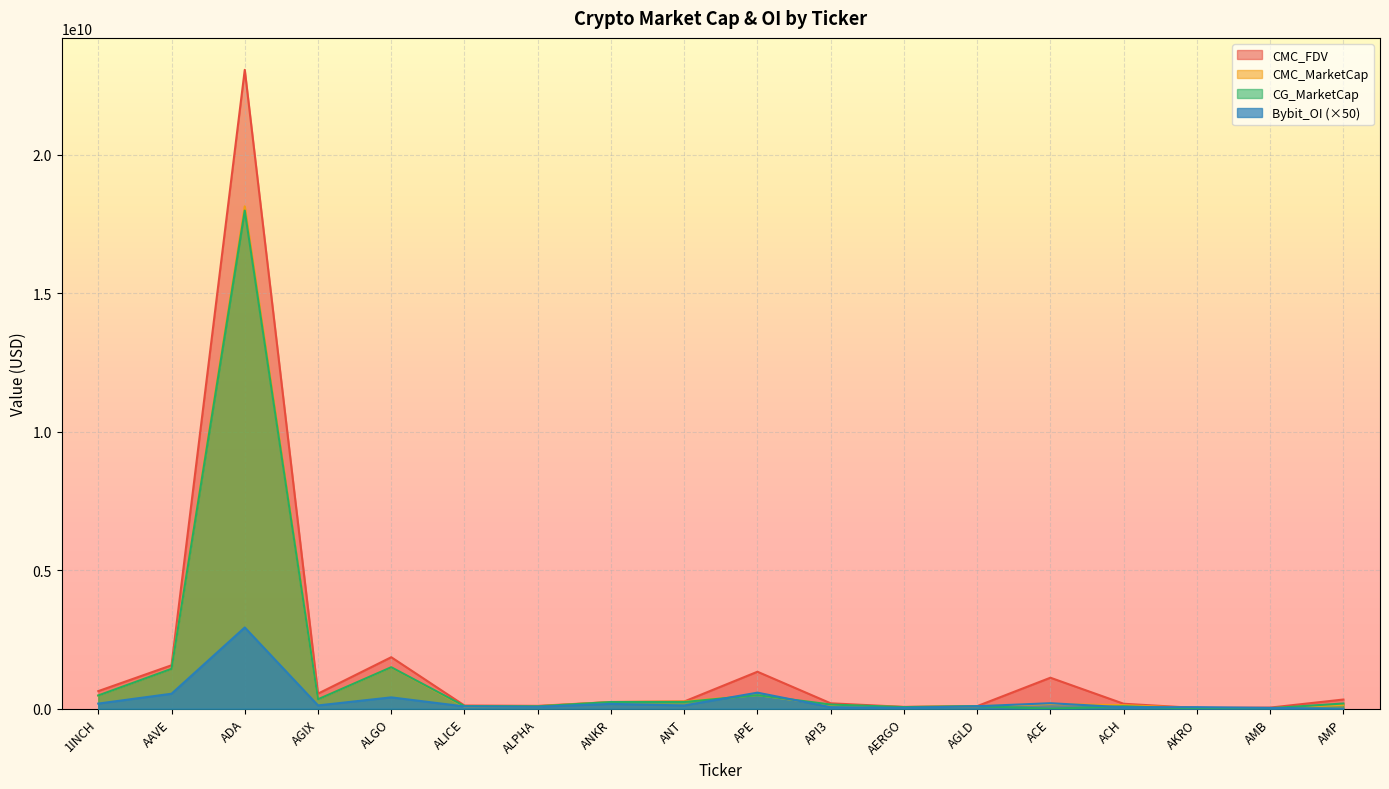

Rank the series by their maximum value, from highest to lowest.

CMC_FDV, CMC_MarketCap, CG_MarketCap, Bybit_OI